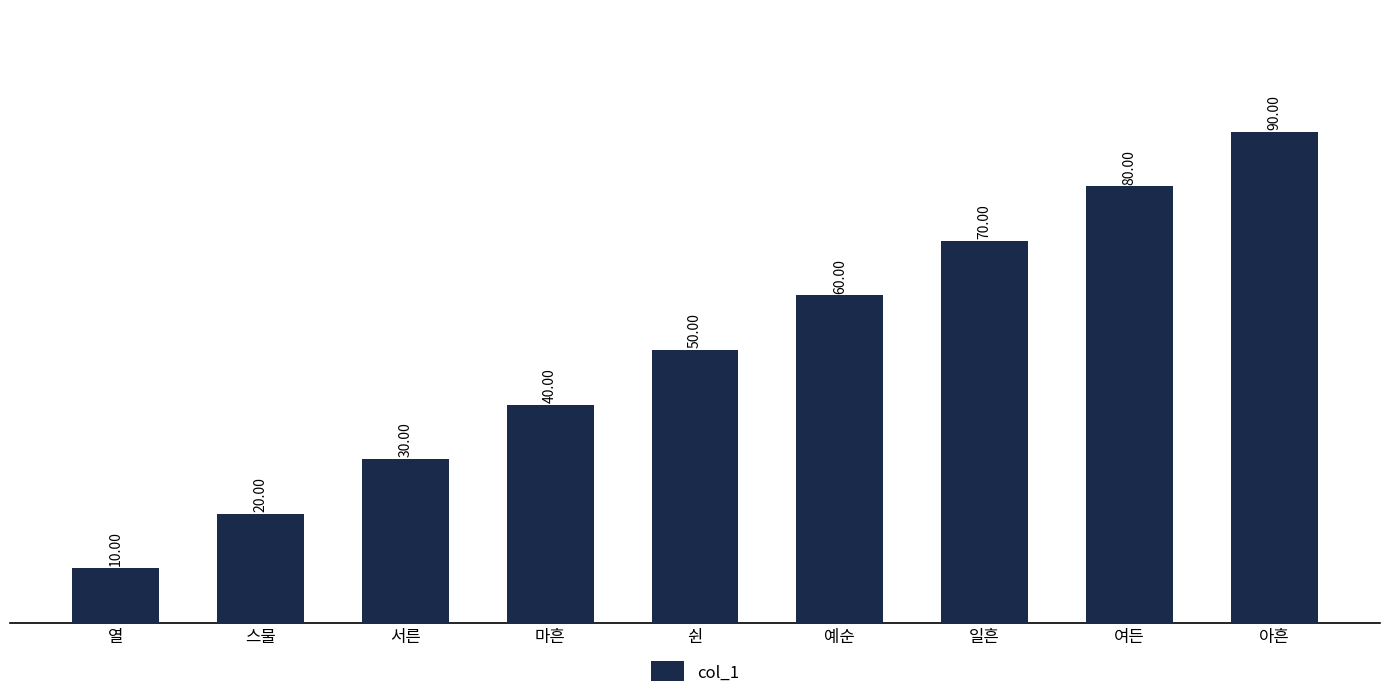

Which has a higher value, 아흔 or 마흔?

아흔